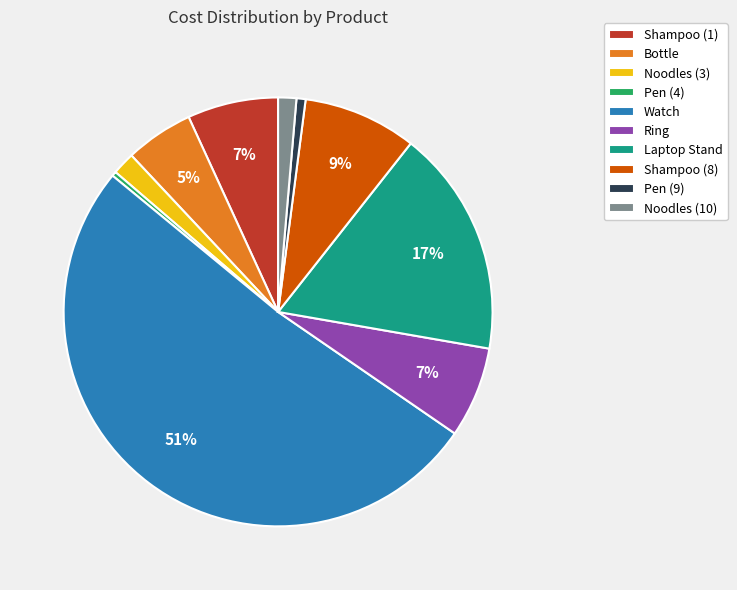

Count the number of slices in the pie.

10